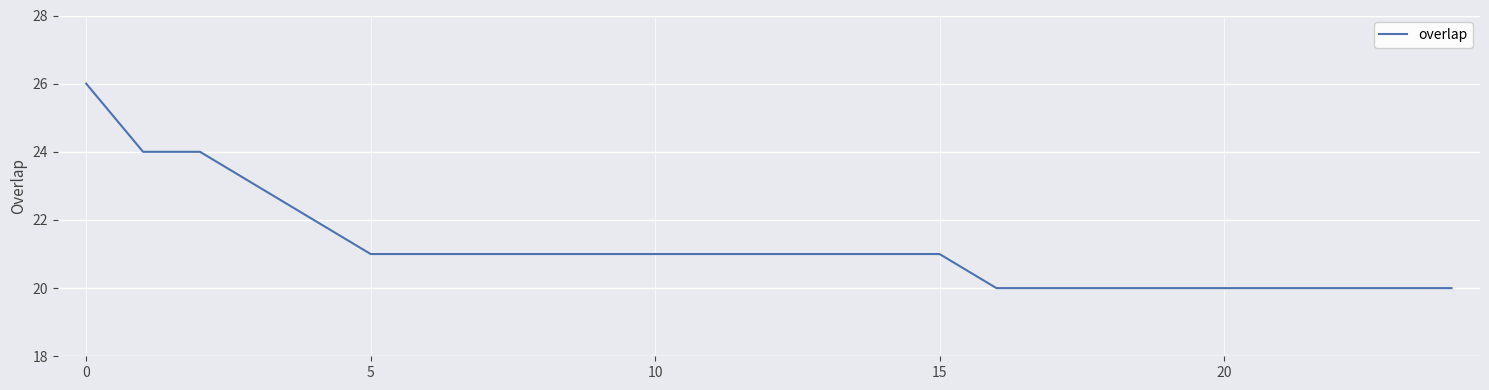

What is the minimum value shown in the chart?

20